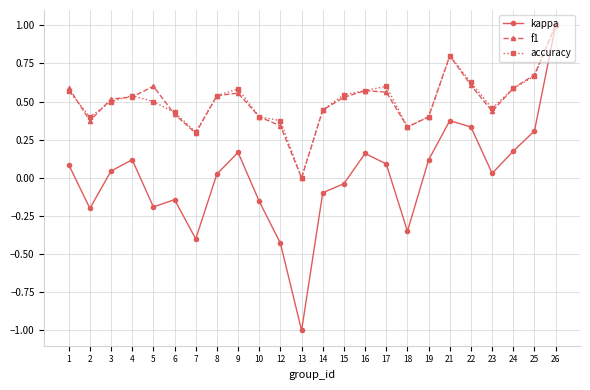

What is the total value across all series at 4?

1.2